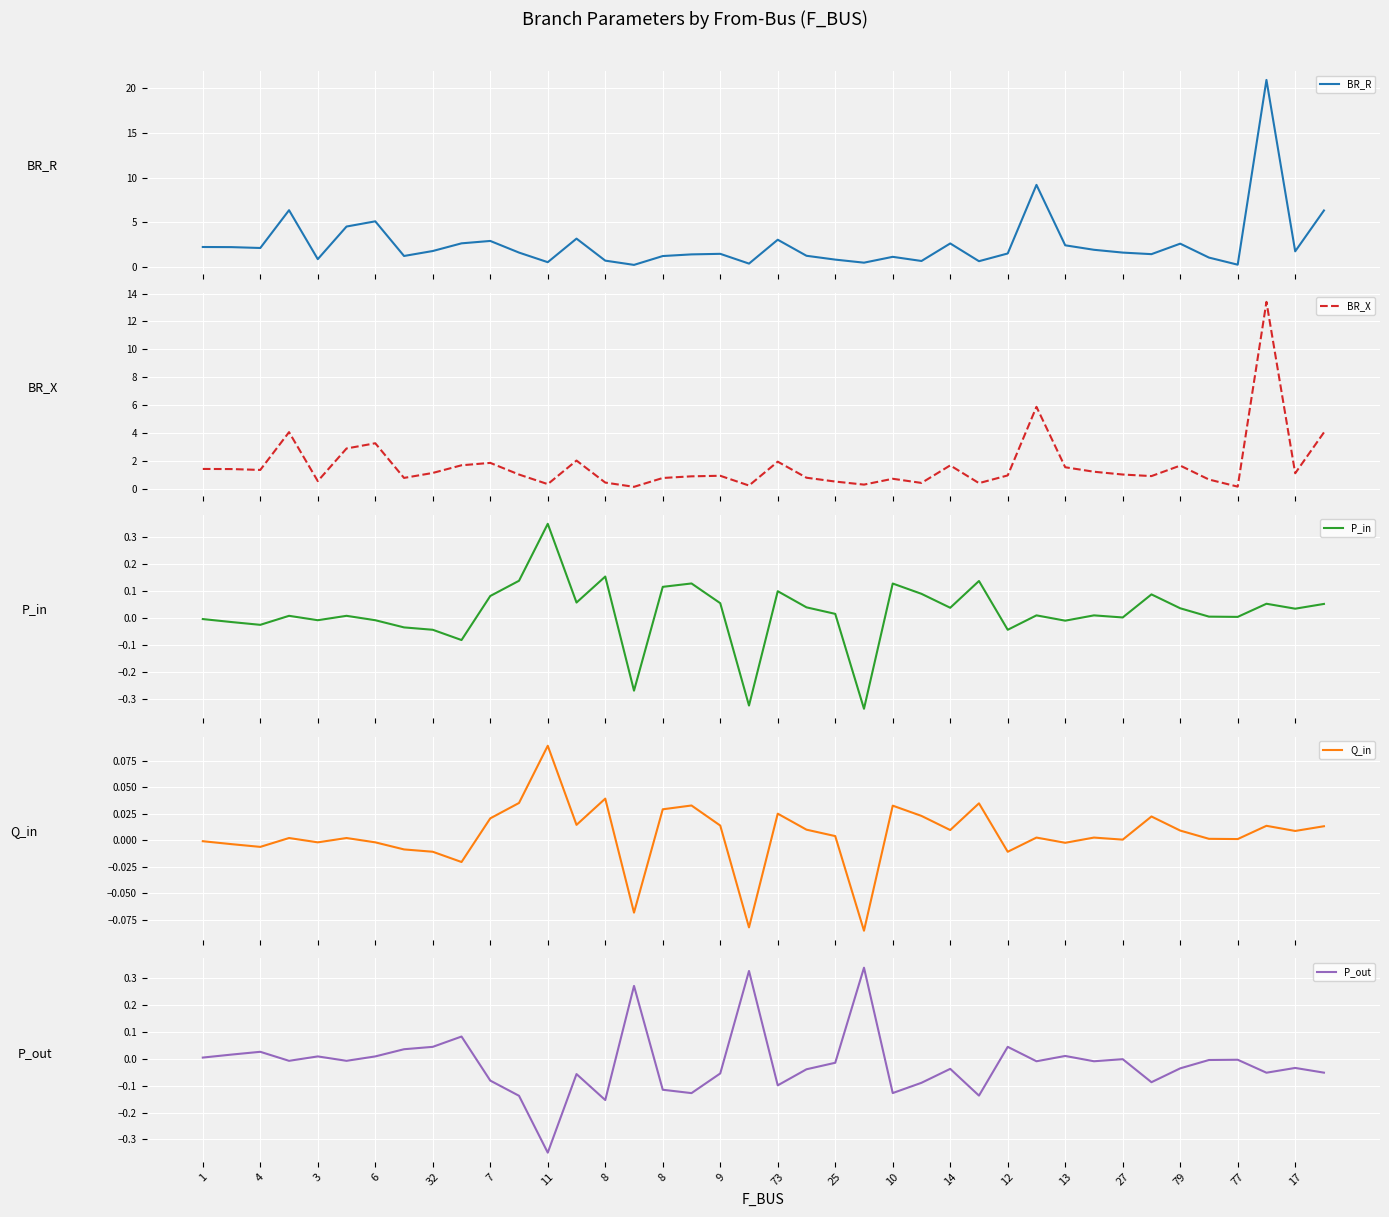

What is the label of the 6th point from the left?

7